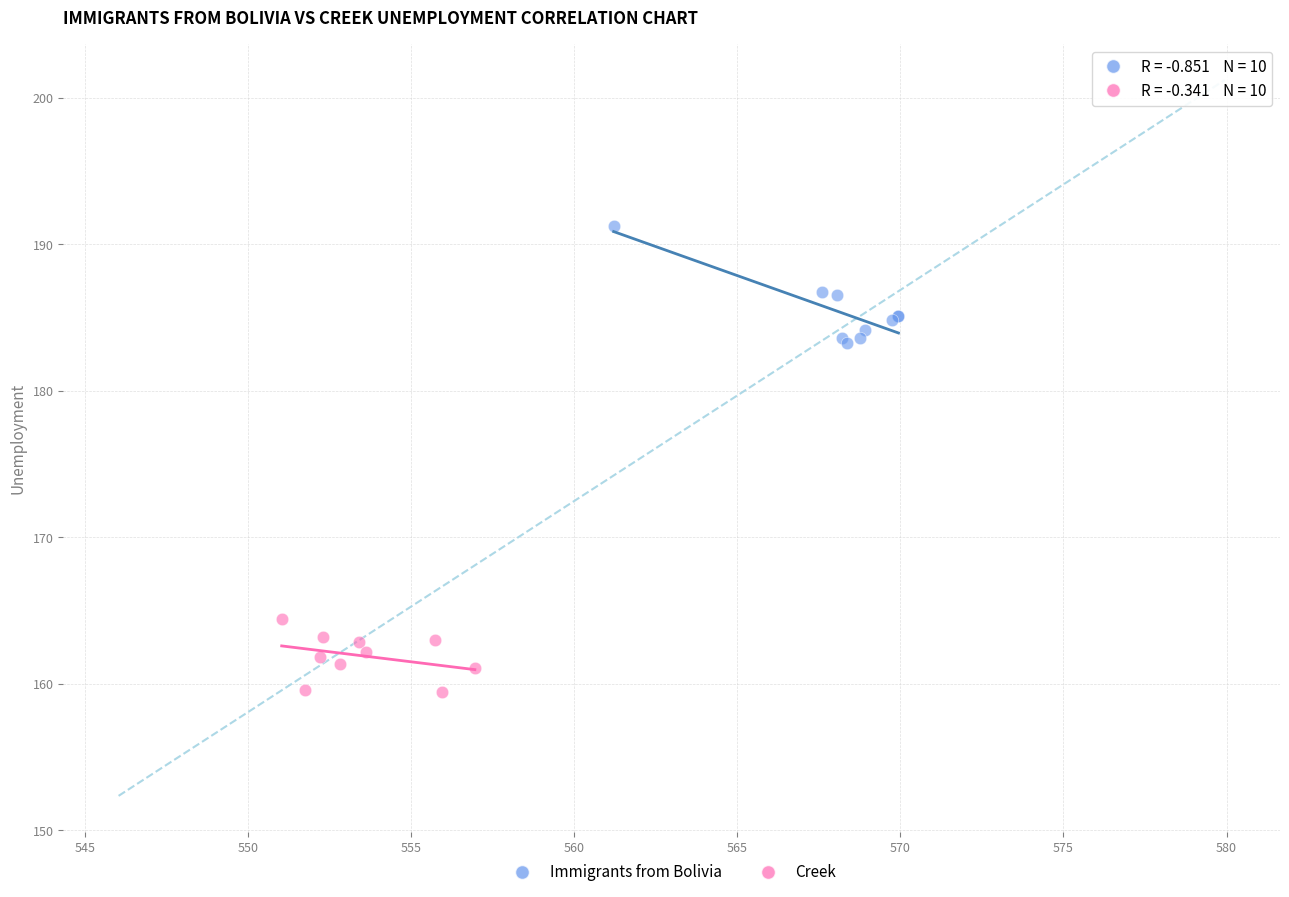

What are all the series names shown in the legend?

Immigrants from Bolivia, Creek